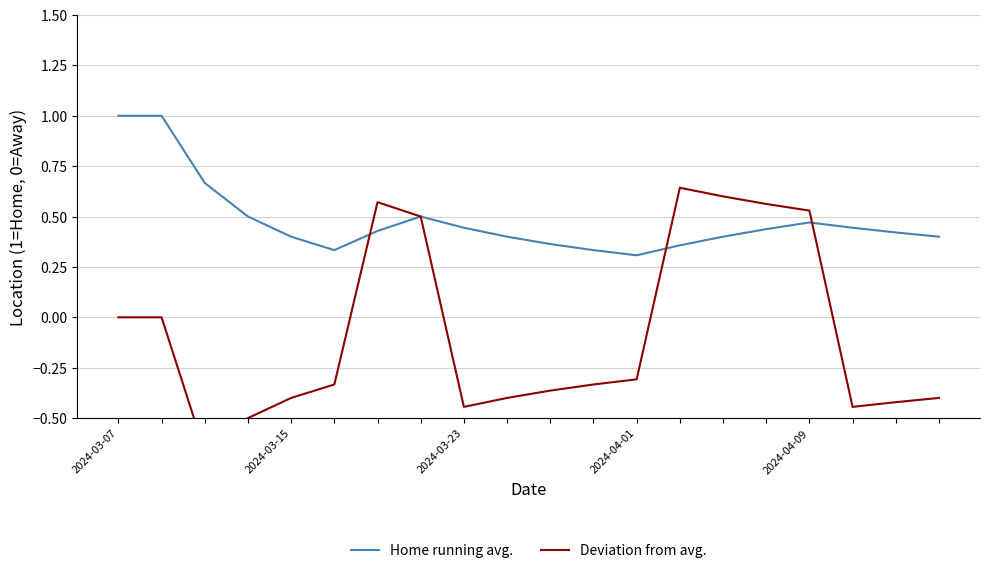

At which label is Deviation from avg. closest to 0?

2024-03-07